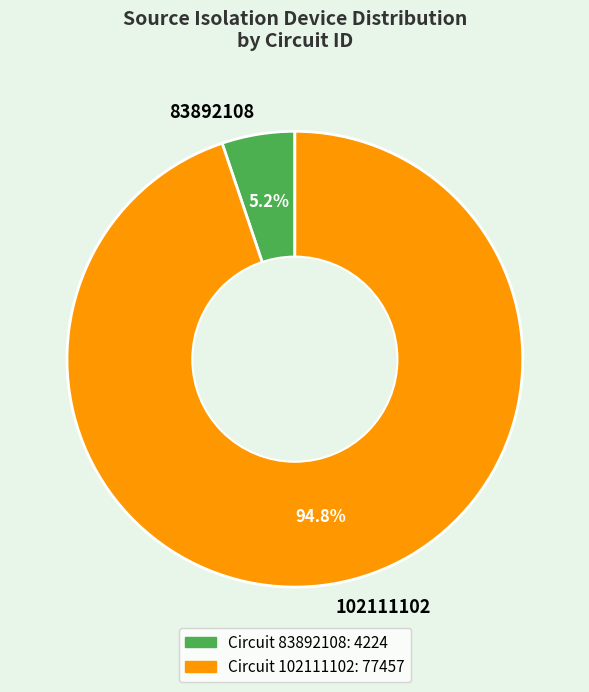

What is the majority slice?

102111102